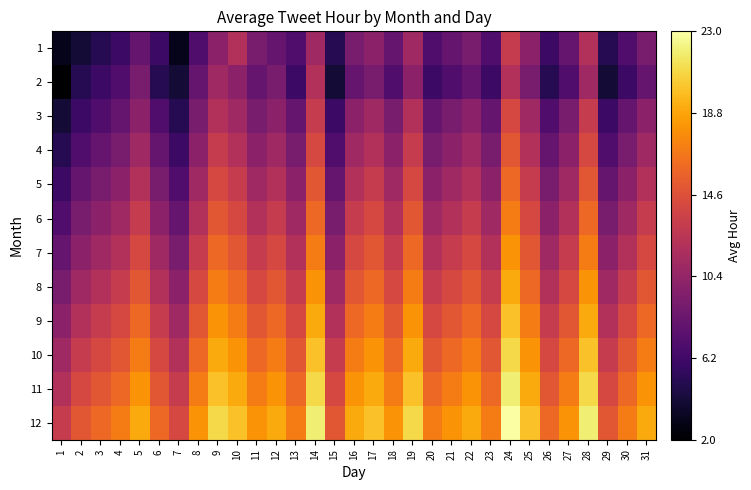

At how many categories does at least one series exceed 15?

26